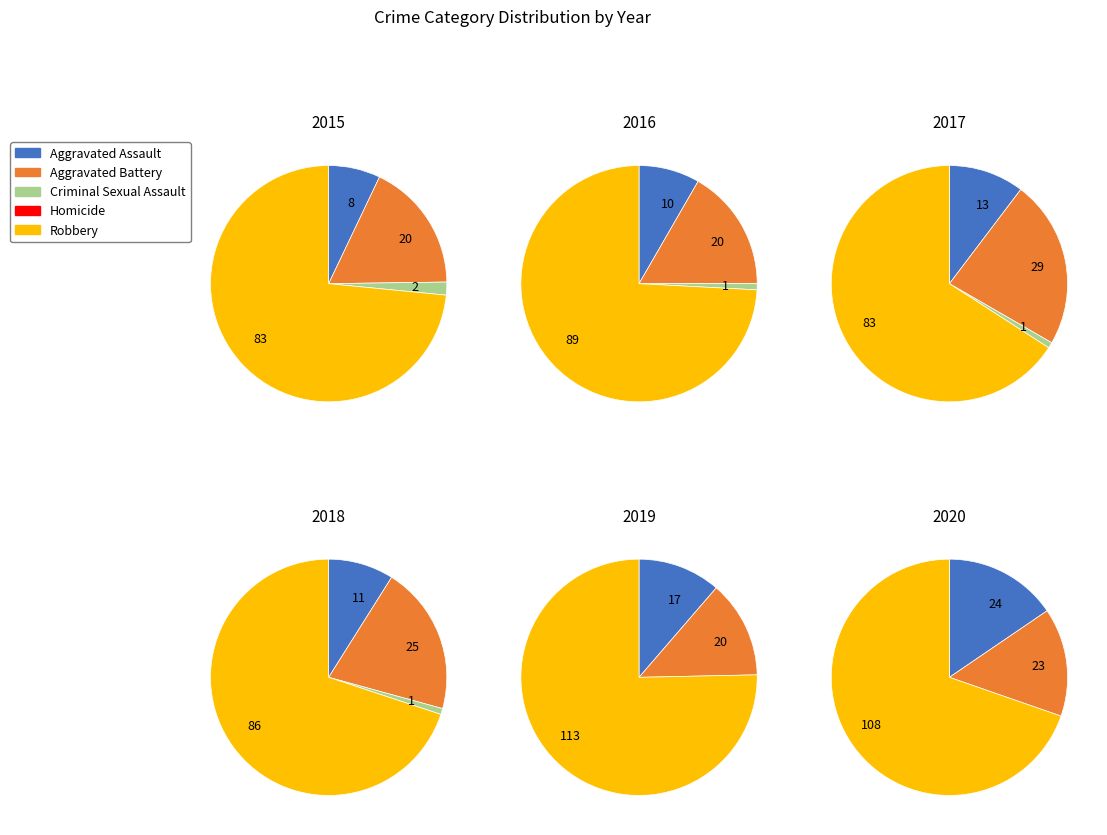

What percentage do Robbery and Criminal Sexual Assault together represent?

75.2%